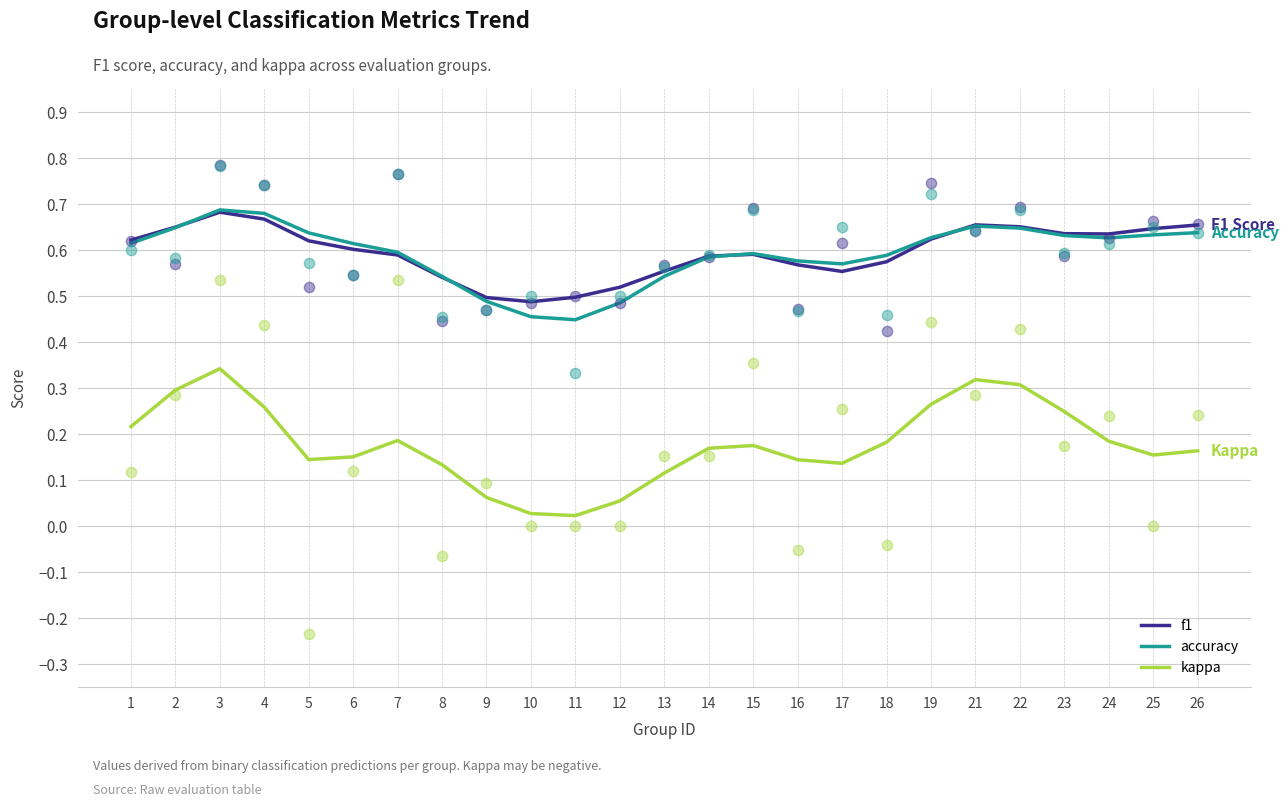

Which series contains the highest Y value?

accuracy